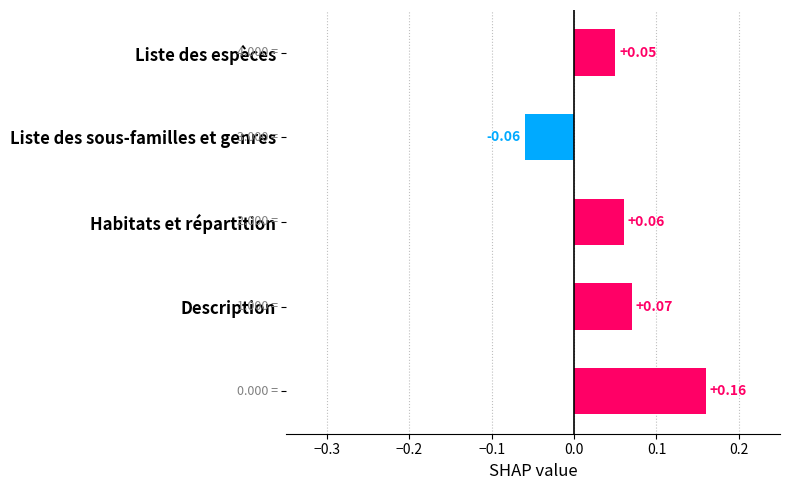

What is the sum of all values?

0.3